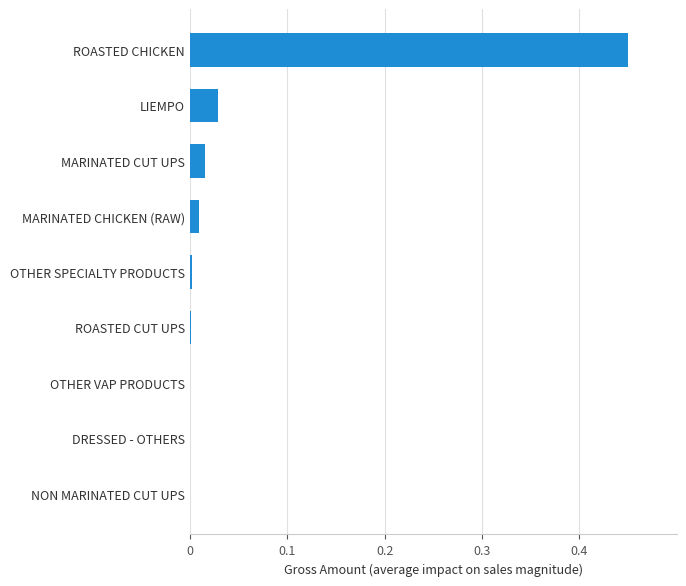

True or false: the data shows 0.0 at MARINATED CHICKEN (RAW).

True